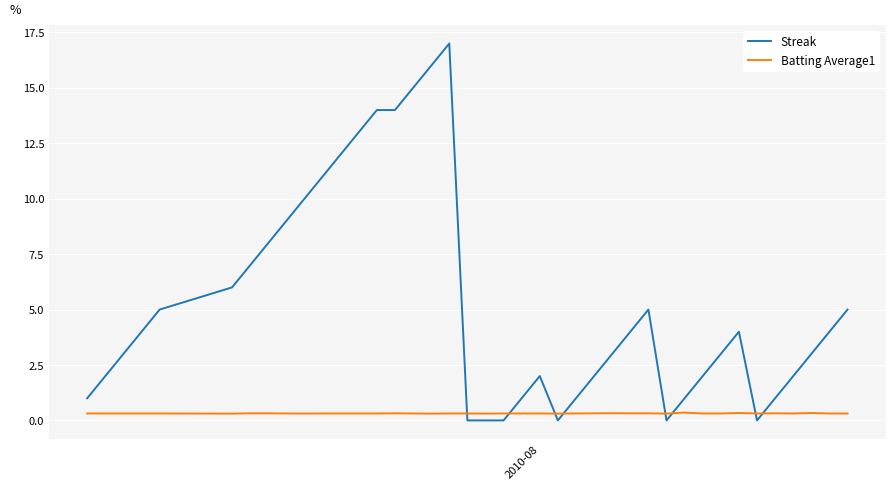

True or false: Streak and Batting Average1 intersect in this chart.

True